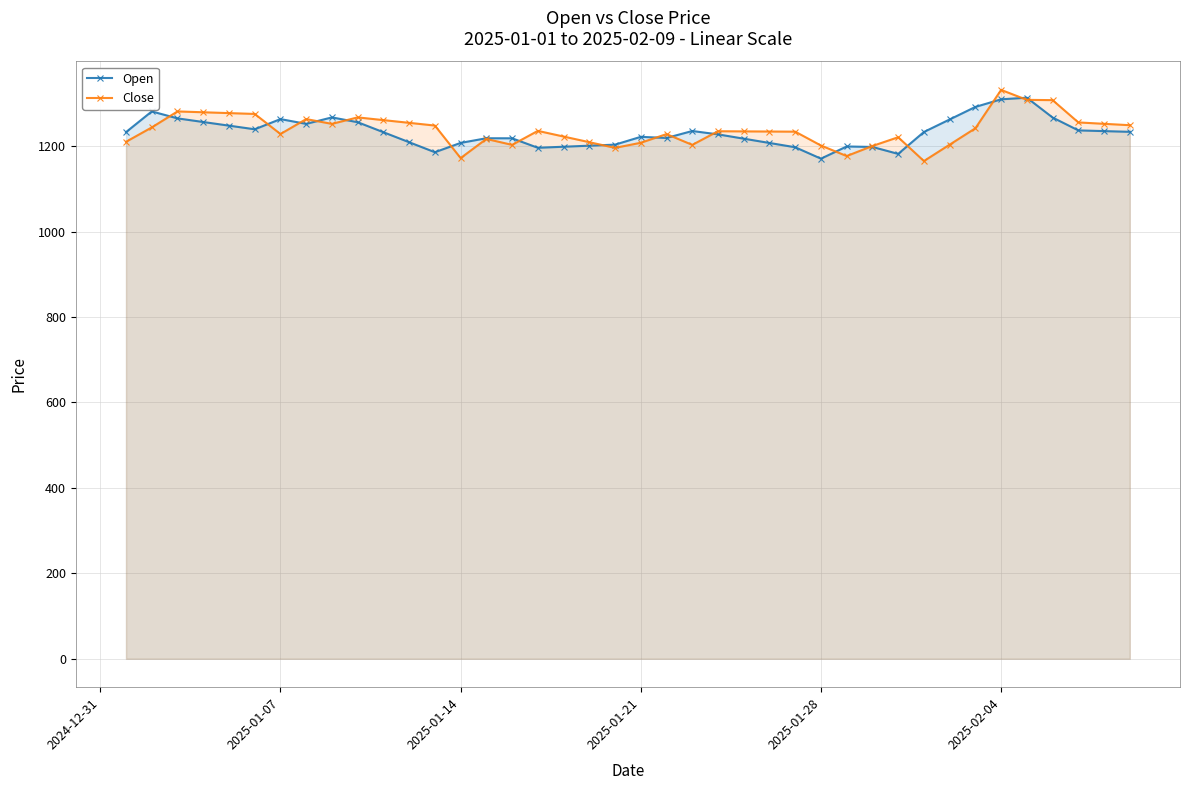

How many data points in Open are above 1232?

21